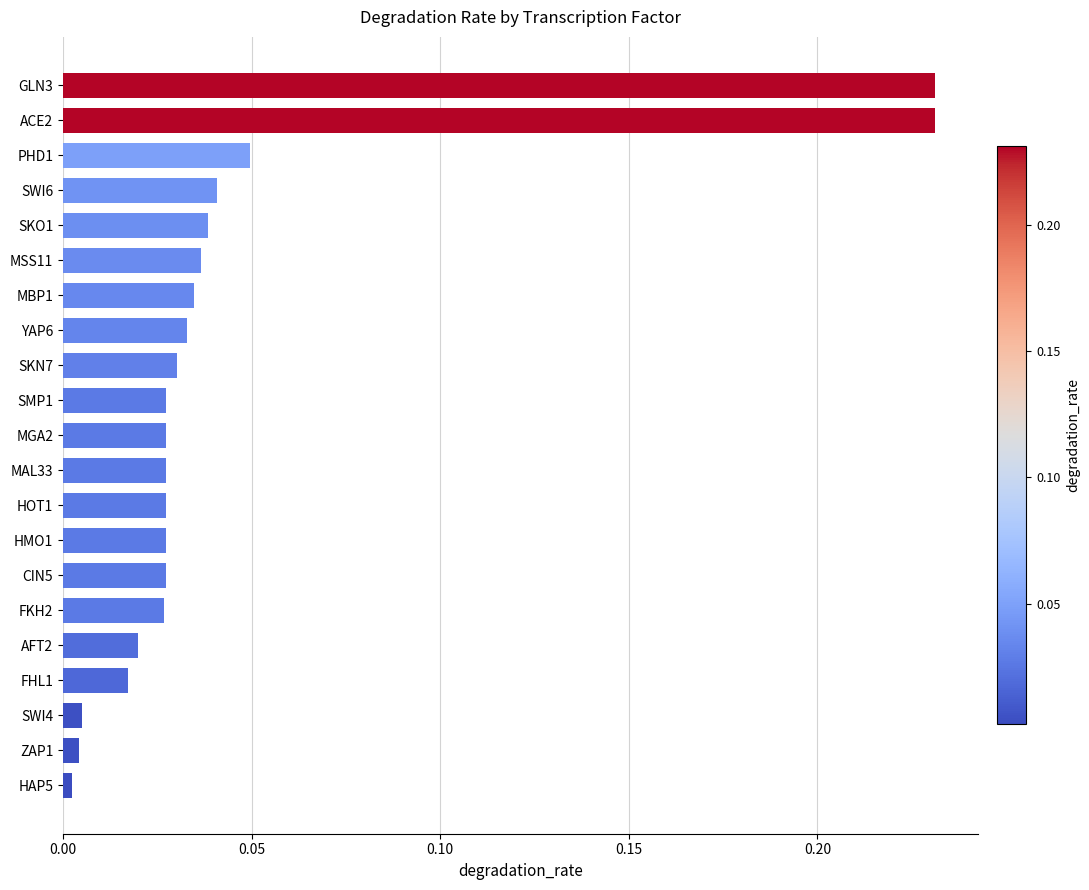

The chart shows a value of 0.0 at MGA2. True or false?

True